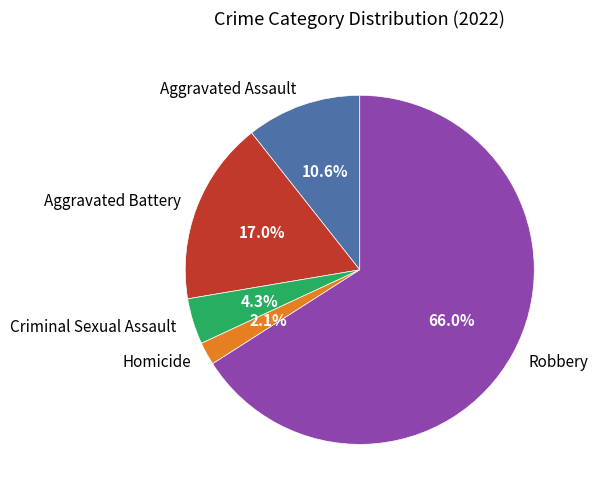

Approximately how many times larger is the value at Homicide compared to Aggravated Battery?

0.1